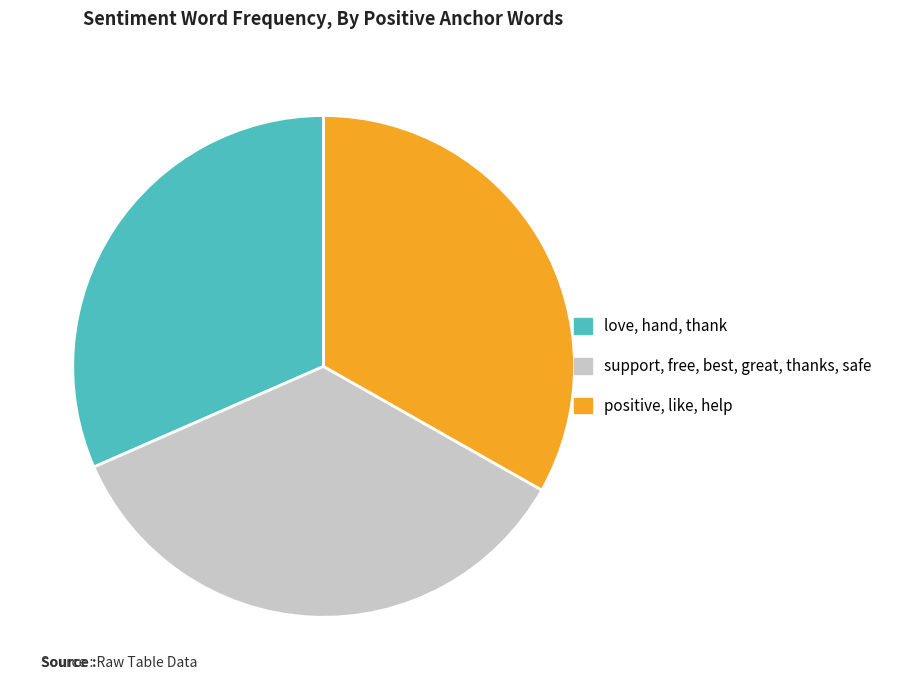

Which has a higher value, positive, like, help or support, free, best, great, thanks, safe?

support, free, best, great, thanks, safe